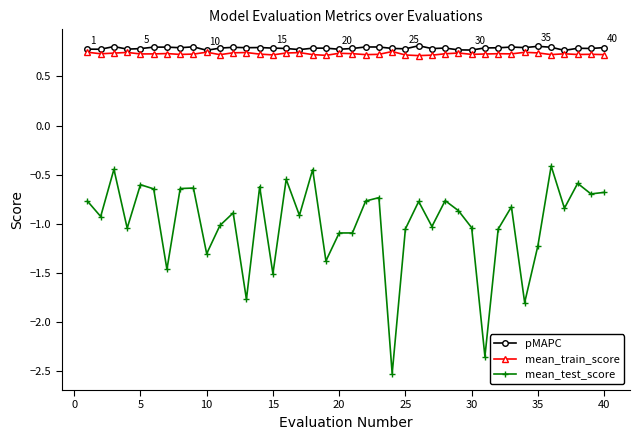

True or false: mean_train_score has more than 1 points higher than both neighbors.

True